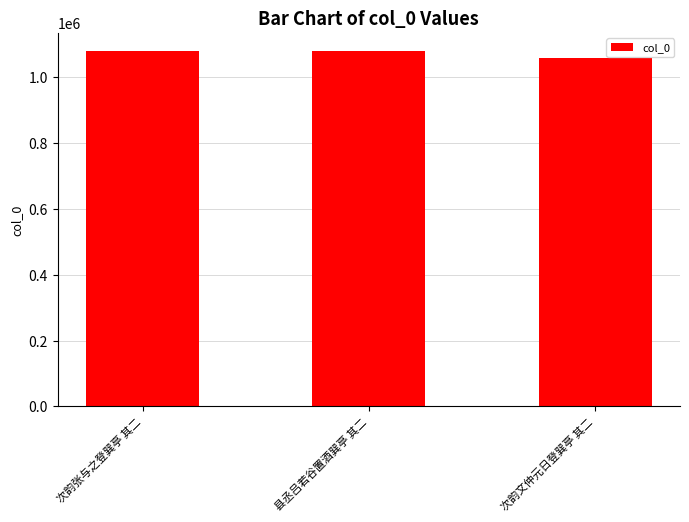

What is the smallest value displayed?

1059399